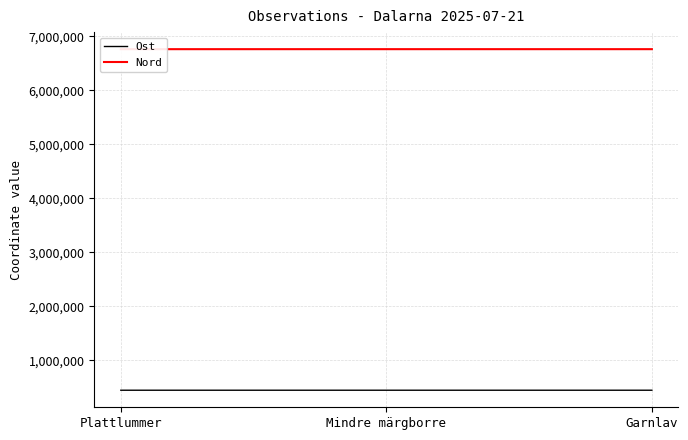

What is the label of the 2nd point from the right?

Mindre märgborre